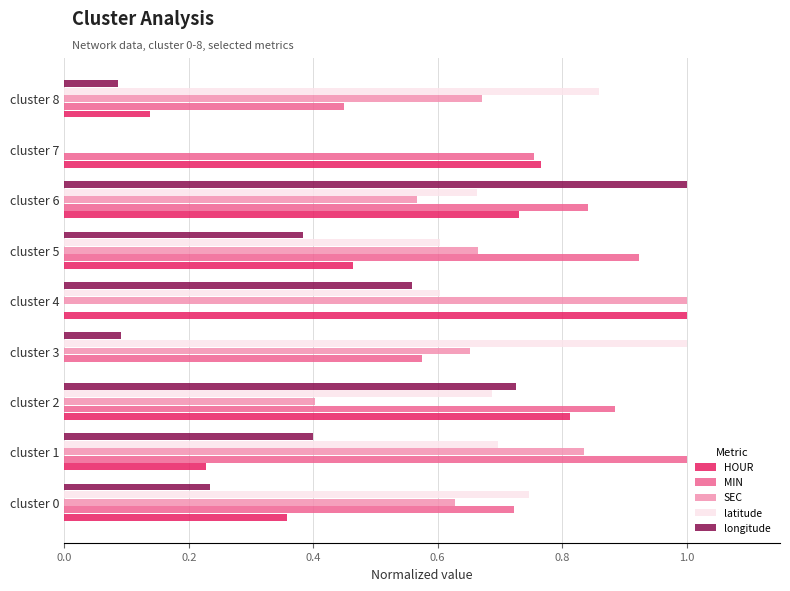

Which series changed the most between cluster 1 and cluster 2?

HOUR